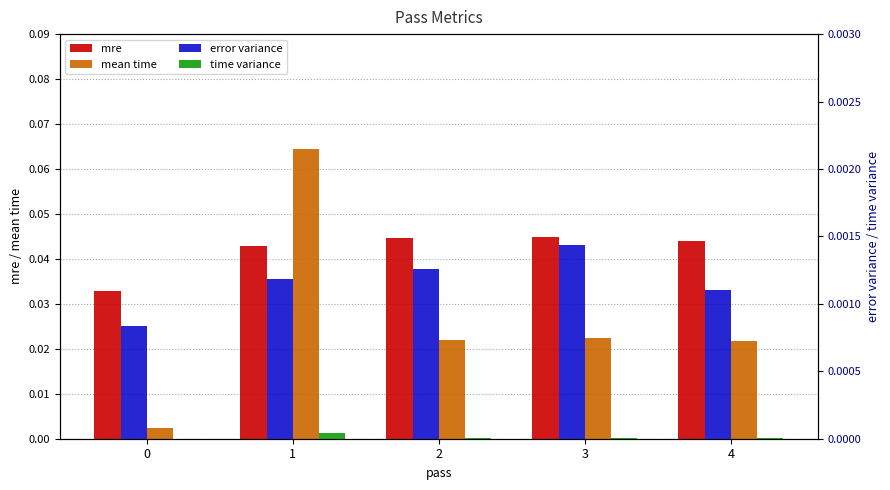

At which category does the chart reach its peak across all series?

1